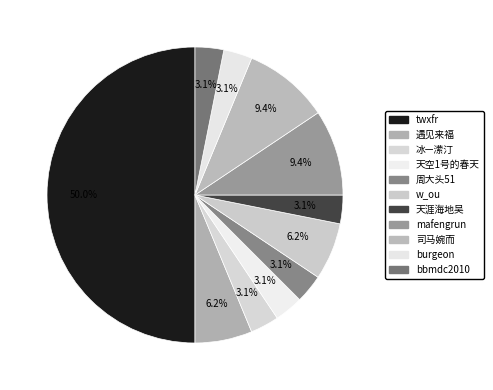

What is the smallest slice in the pie chart?

冰—潆汀